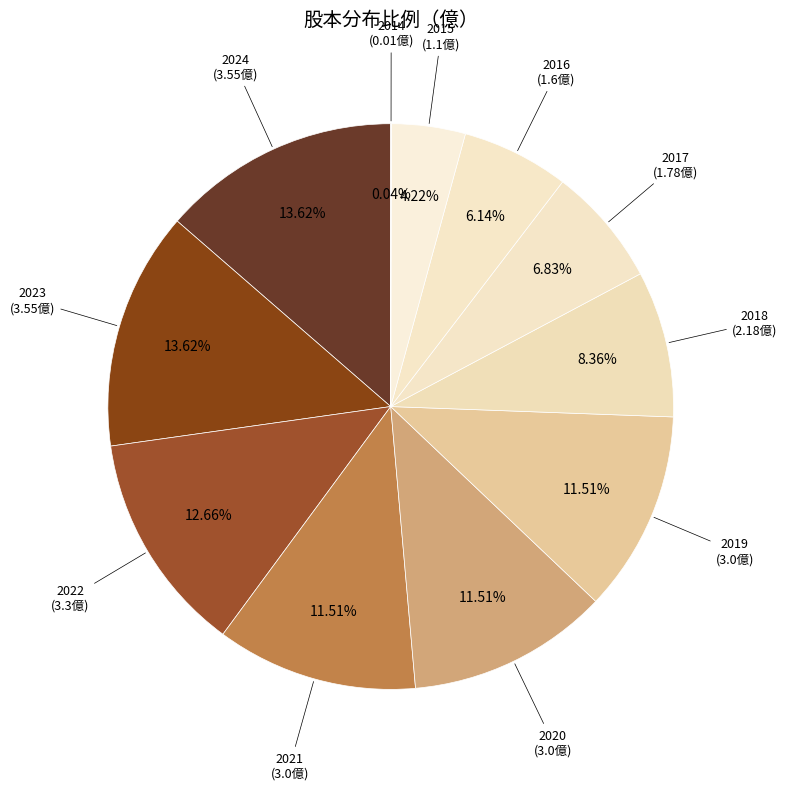

To the nearest percent, what is the difference between the largest and smallest slice percentages?

14%